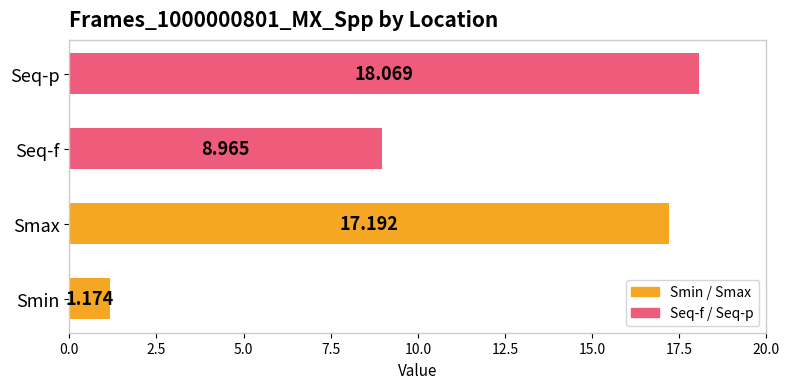

Where is the data nearest to the value 9?

Seq-f